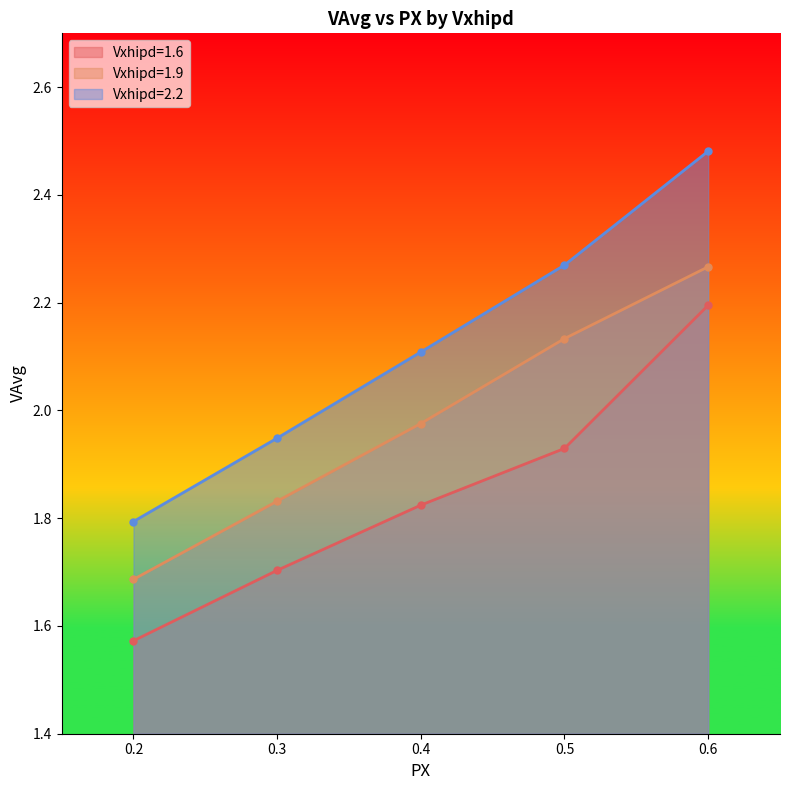

At which label does Vxhipd=2.2 reach its peak?

0.6